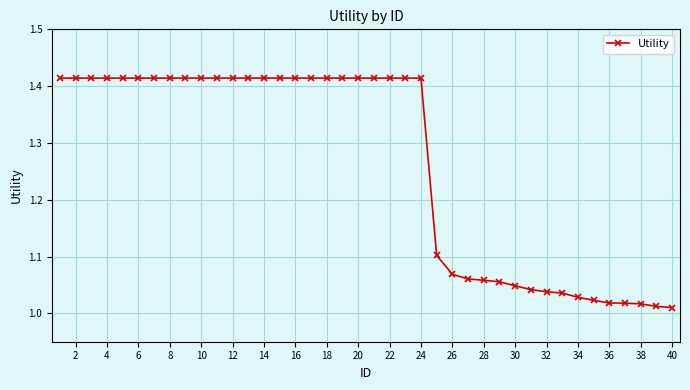

What is the difference between the maximum and minimum values?

0.4